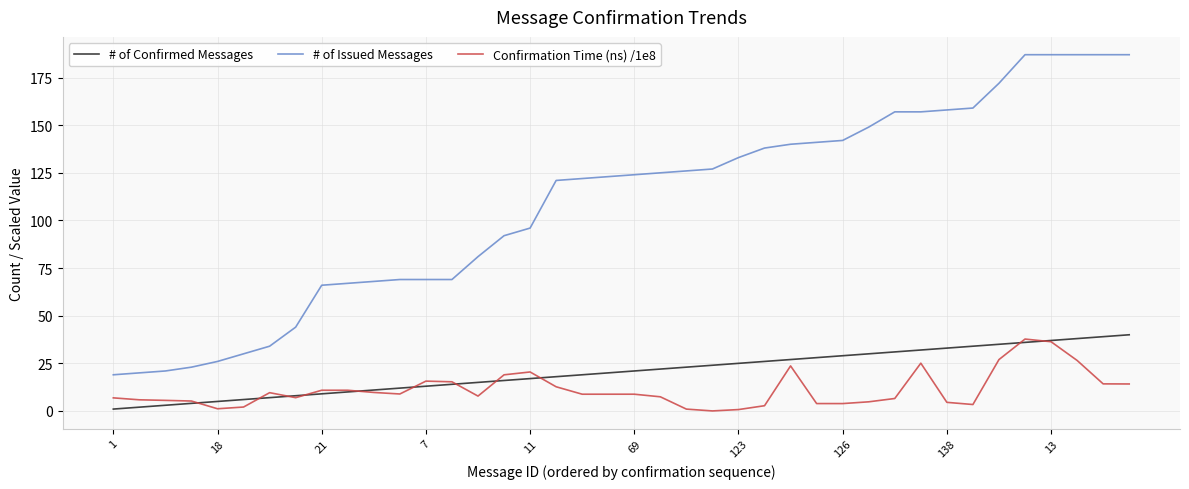

What is the greatest value displayed?

187.0